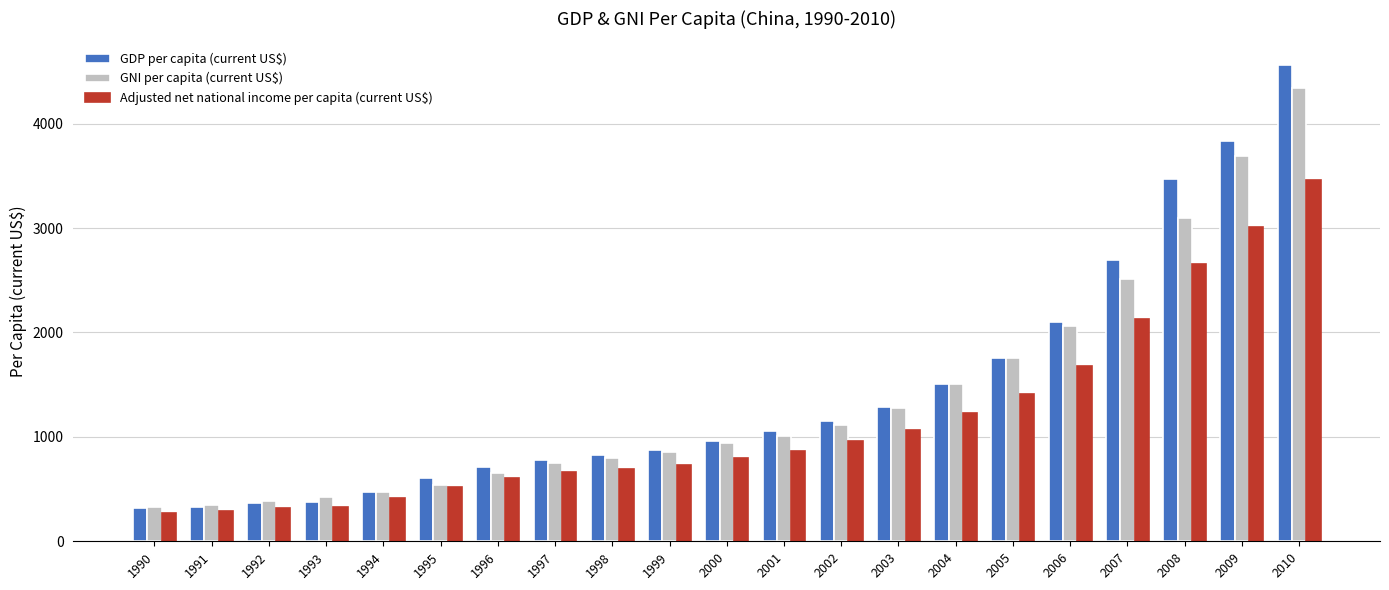

At which category is the sum across all series the highest?

2010